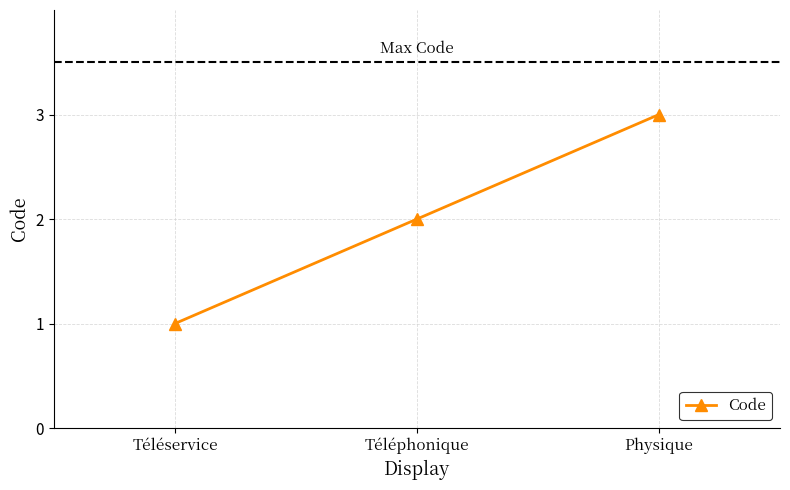

Reading left to right, extract all data points from this chart.

1	2	3